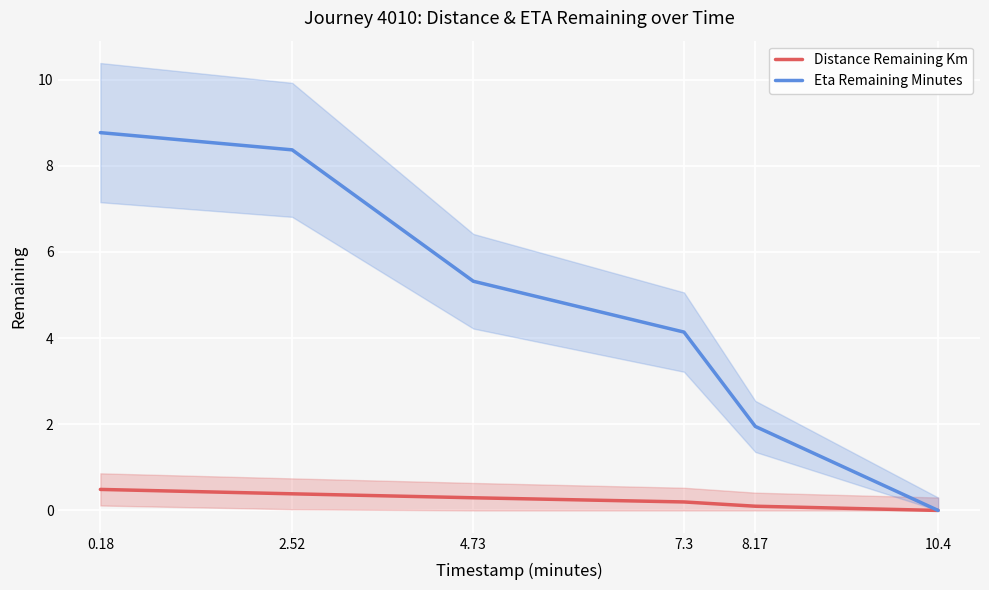

Reading left to right, transcribe all the data shown in this chart.

Distance Remaining Km: 0.5	0.4	0.3	0.2	0.1	0.0
Eta Remaining Minutes: 8.8	8.4	5.3	4.1	1.9	0.0